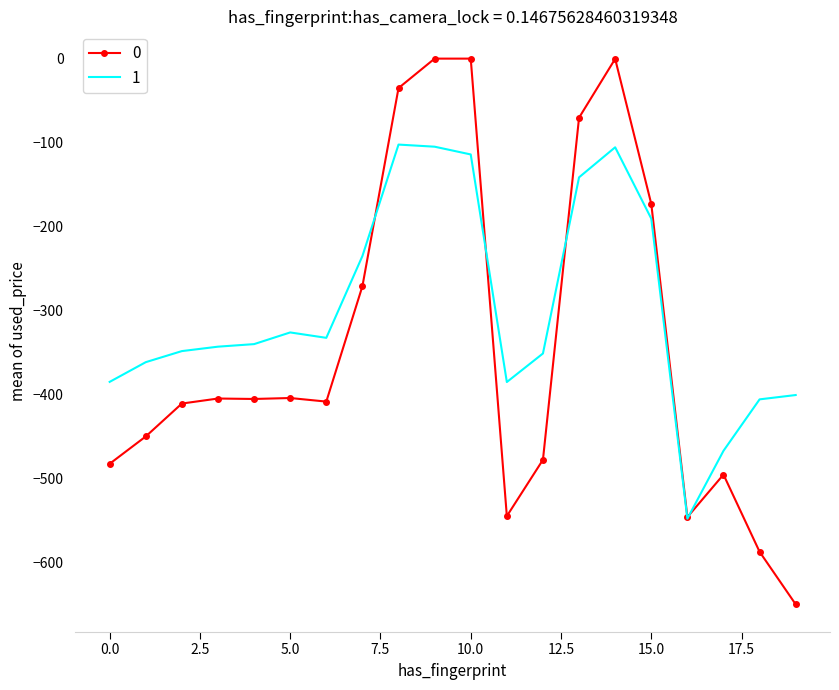

What is the minimum value shown in the chart?

-649.2